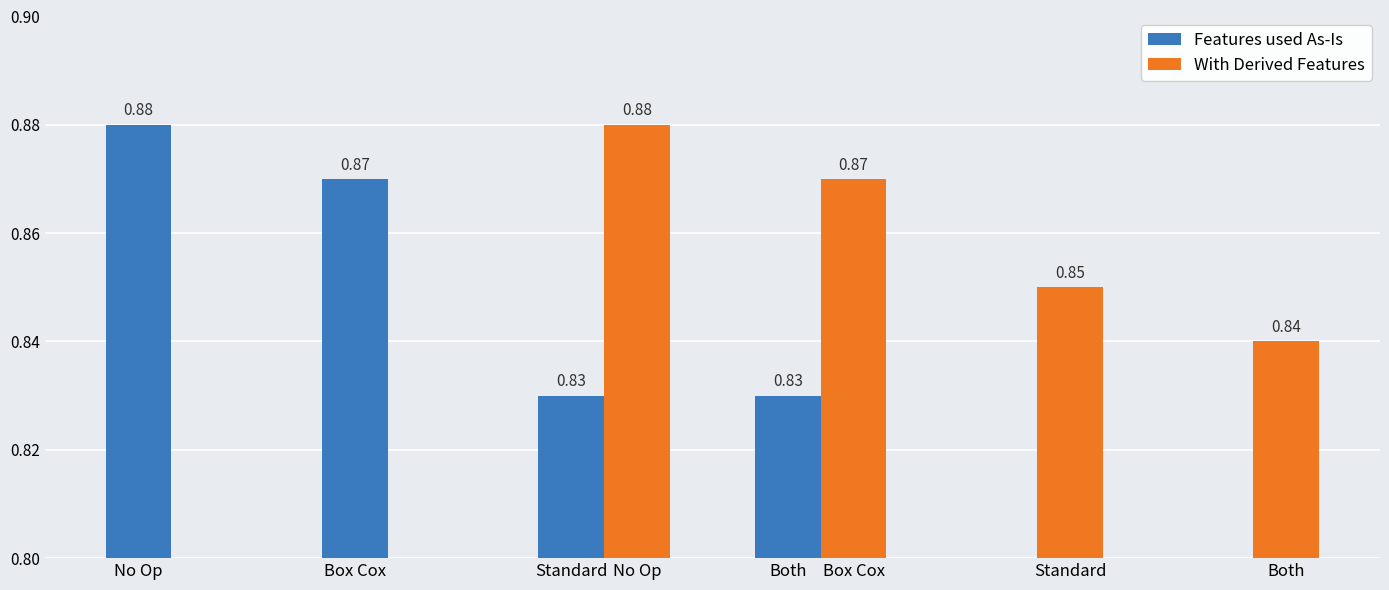

Are the bars horizontal?

No